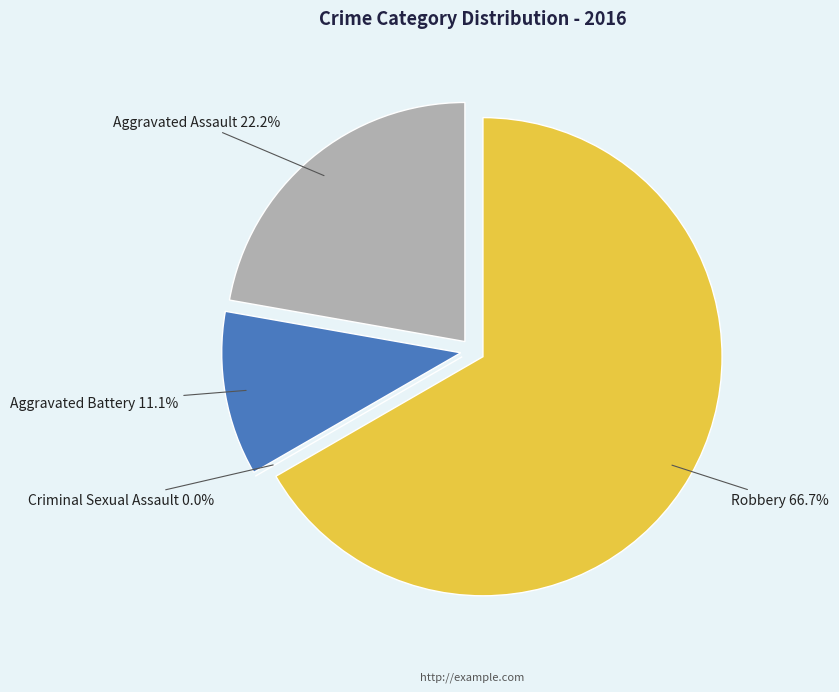

Count the number of slices in the pie.

4